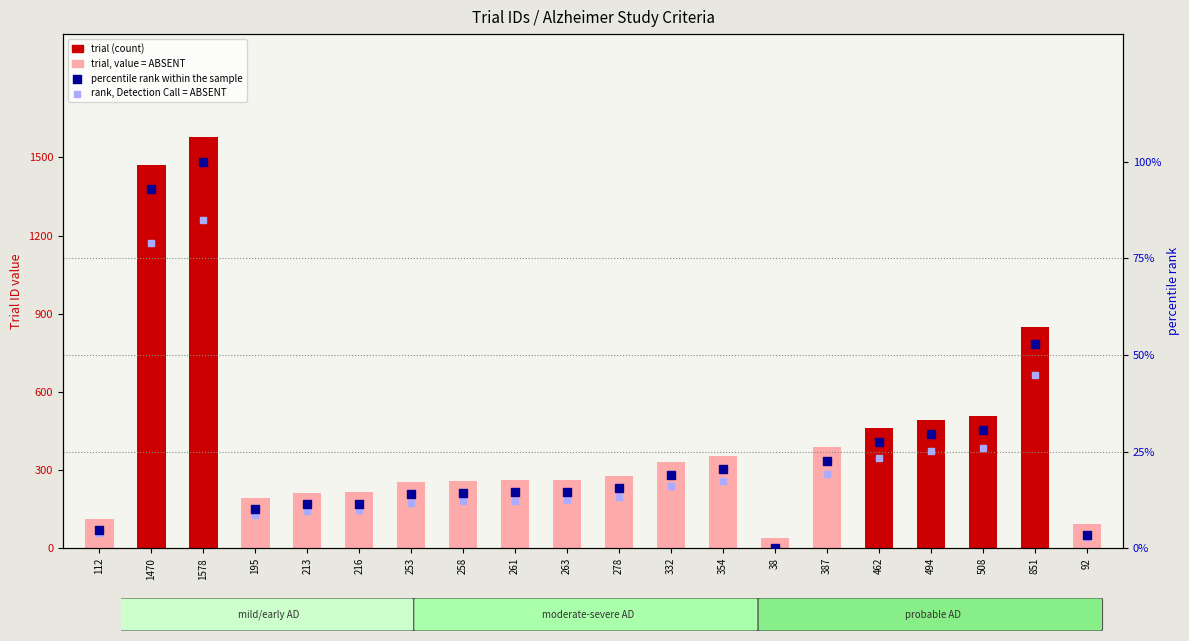

At how many categories does at least one series exceed 869?

2